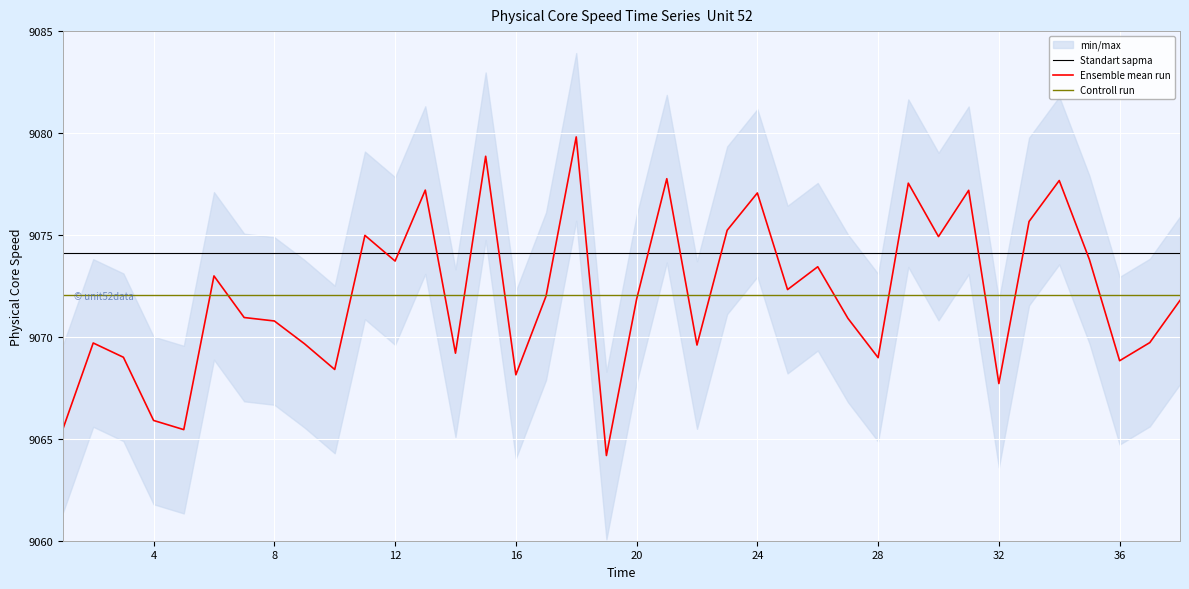

What is the maximum value for Standart sapma?

9074.1